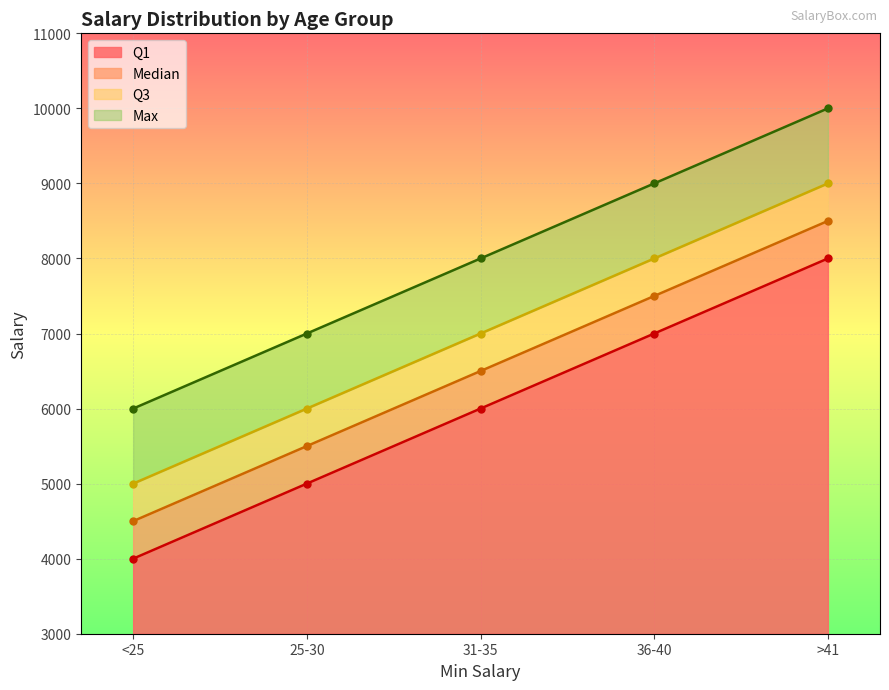

What is the difference between the second highest and minimum values in the Max series?

3000